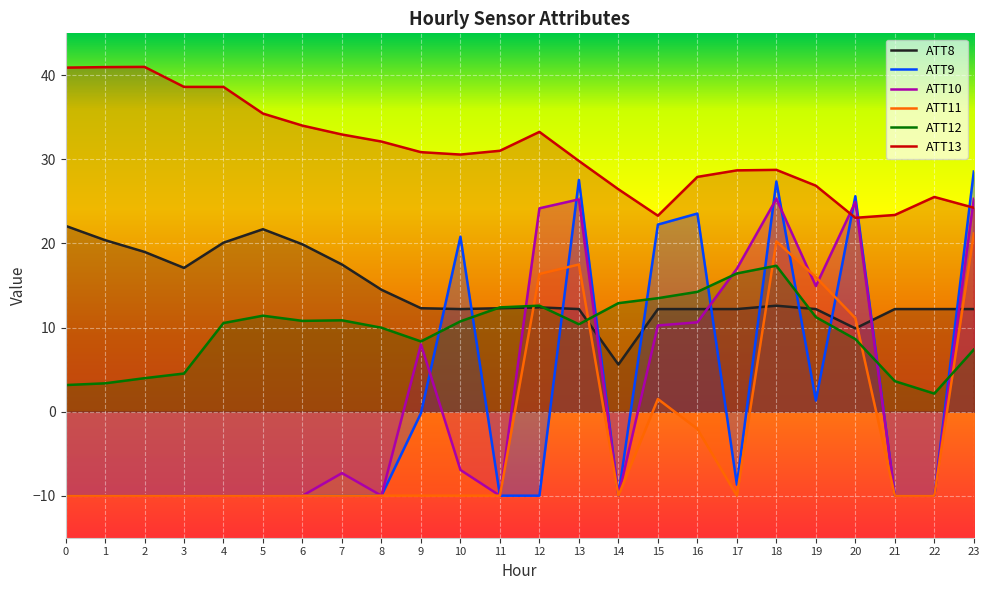

True or false: ATT12 has a value of 10.0 at 8.

True